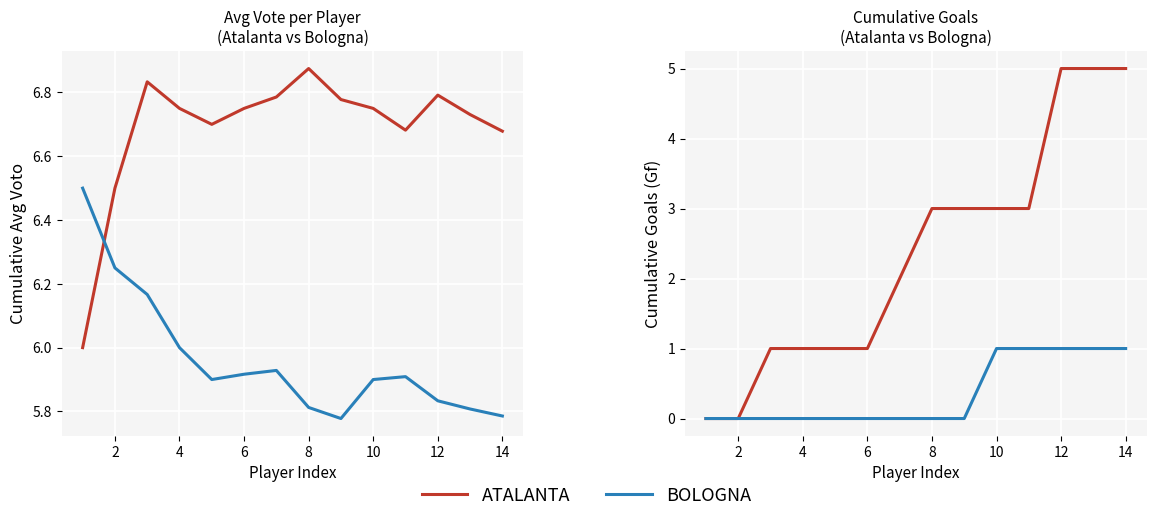

What is the difference between the maximum and minimum values in the BOLOGNA series?

1